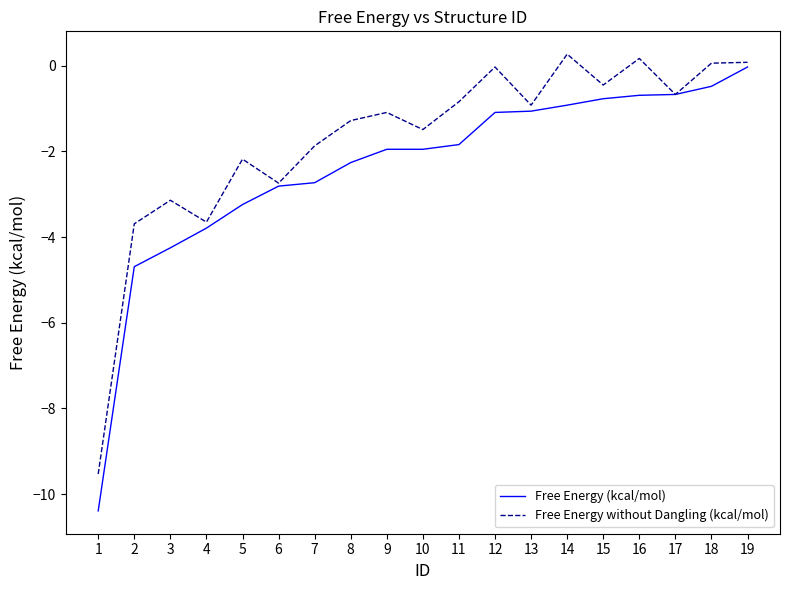

Where is the first local minimum for Free Energy without Dangling (kcal/mol)?

4